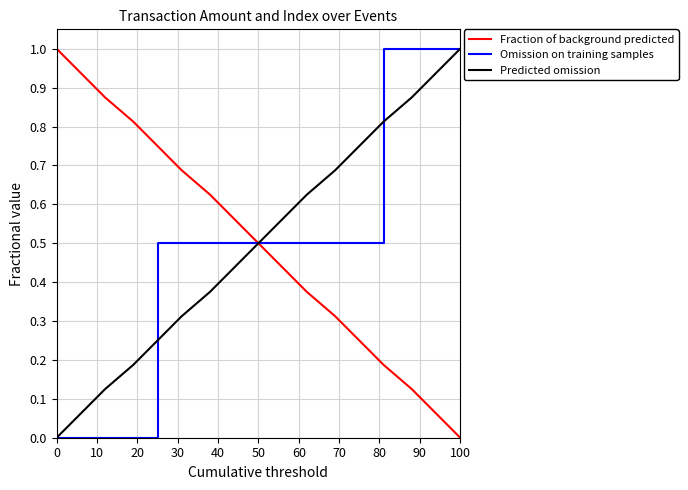

How many lines are shown in the chart?

3